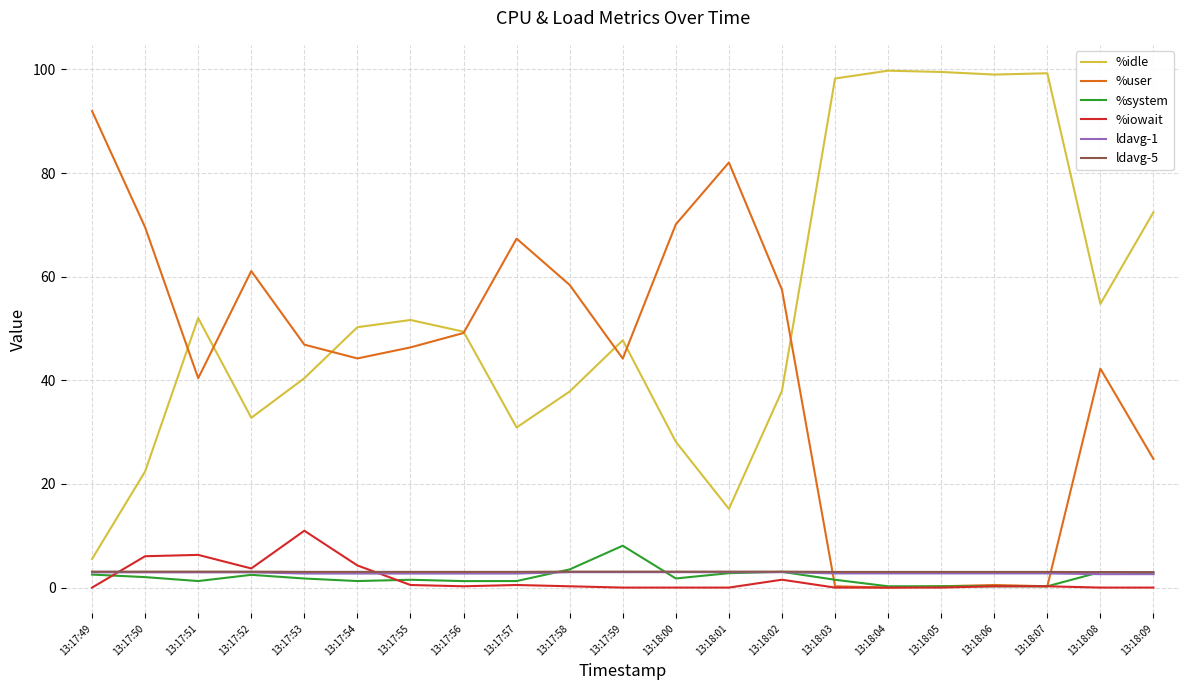

Which series has the widest spread of values?

%idle